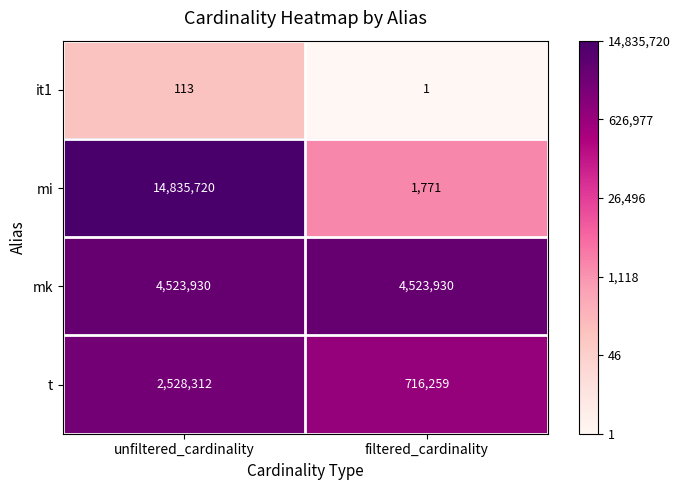

What is the sum of all mi values?

14837491